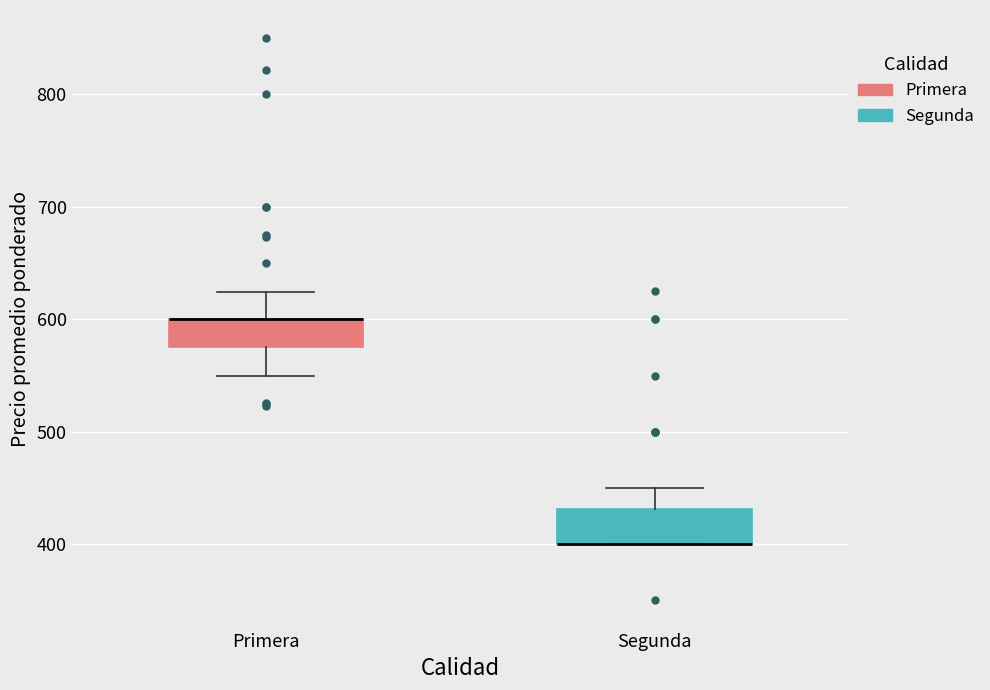

Reading left to right, read every box against the y-axis: the position of its median line, the range the box covers, and the ends of its whiskers. The values are not printed on the chart, so give them approximately, as read against the axis.

Primera: median 600 (drawn on the box's upper edge), box 580 to 600, whiskers 550 to 620
Segunda: median 400 (drawn on the box's lower edge), box 400 to 430, whiskers 400 to 450